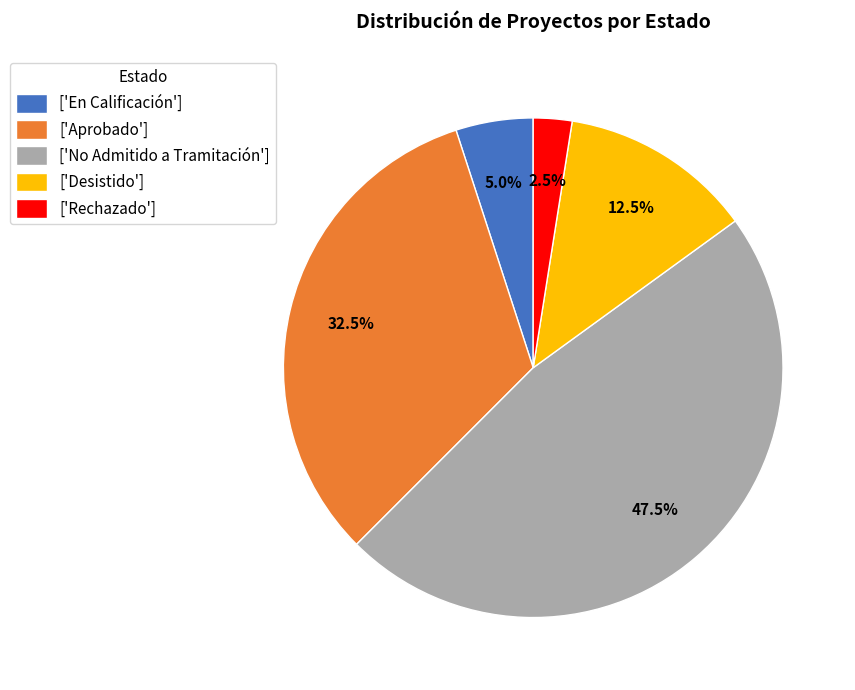

Does ['Rechazado'] represent more than half of the total?

No